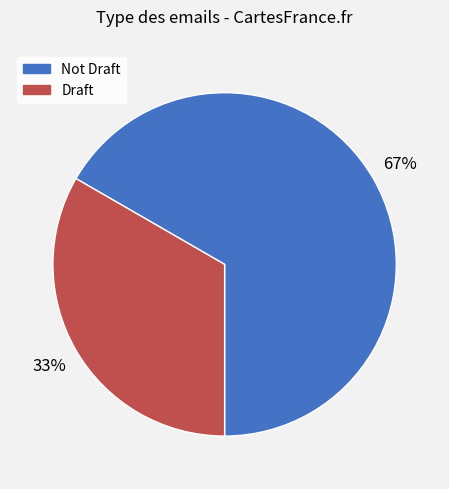

To the nearest percent, what is the average slice percentage?

50%